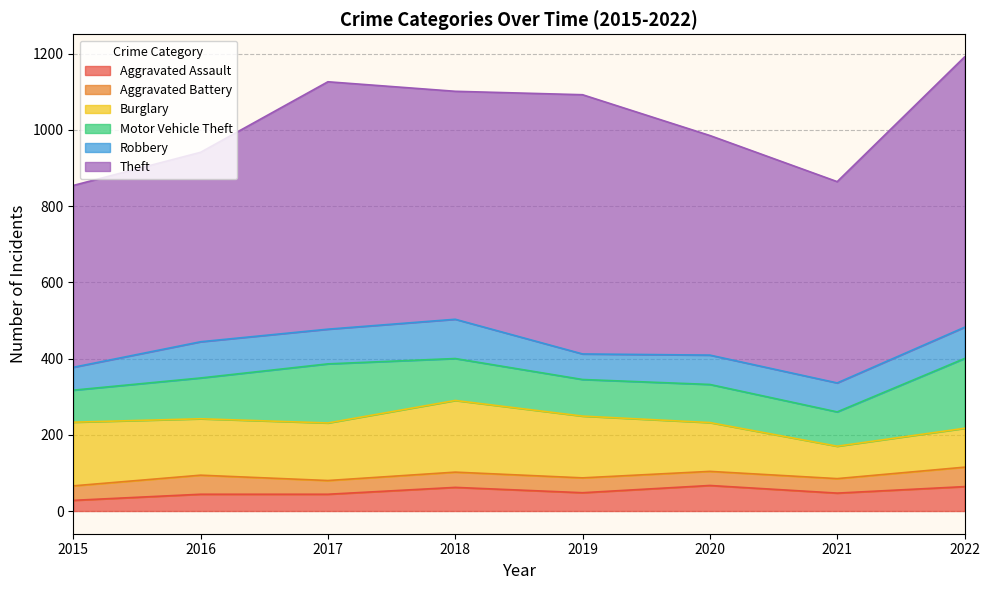

True or false: Theft and Robbery intersect in this chart.

False